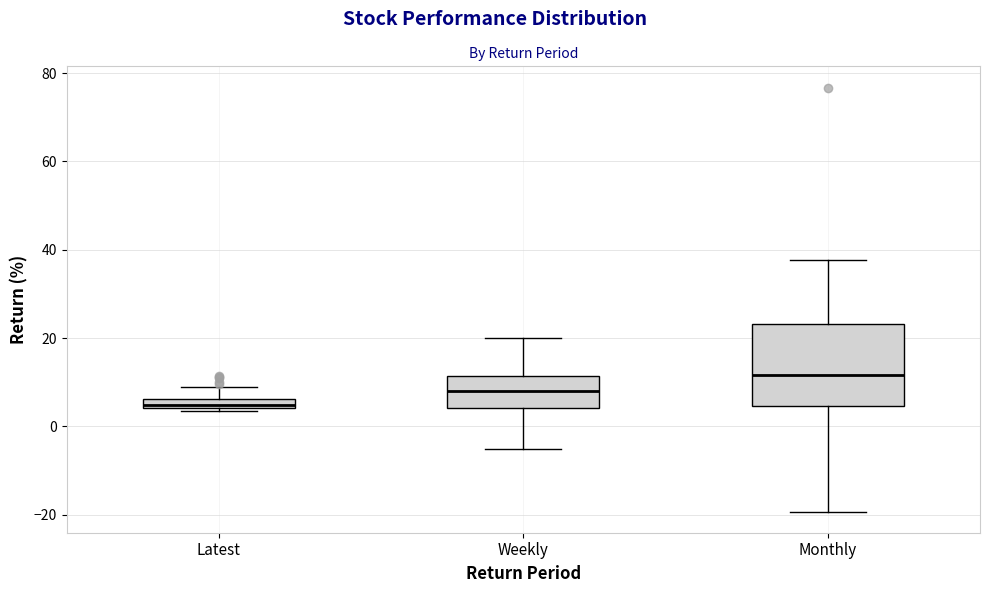

Which box's median line is the highest?

Monthly